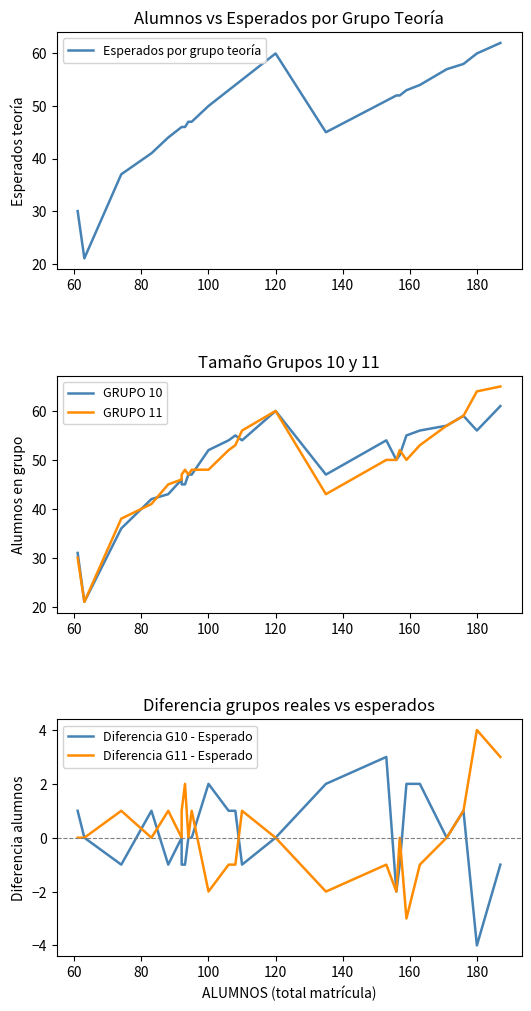

The GRUPO 11 series shows 23 at 140. True or false?

False